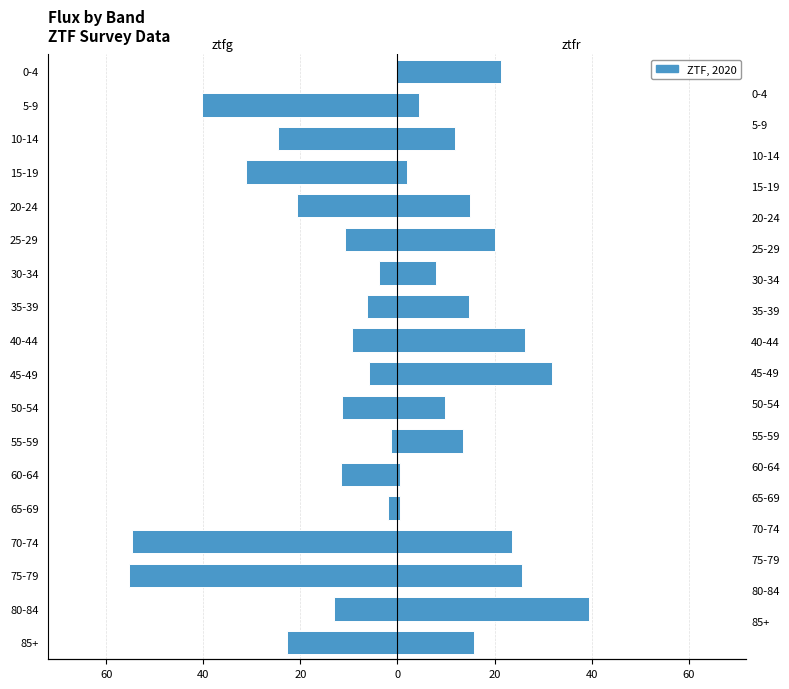

Reading left to right, extract all data points from this chart.

ztfg: -22.8	-13.0	-55.3	-54.6	-2.0	-11.6	-1.3	-11.5	-5.9	-9.4	-6.2	-3.7	-10.8	-20.6	-31.3	-24.5	-40.2	0.0
ztfr: 15.8	39.5	25.6	23.7	0.5	0.6	13.5	9.8	31.7	26.3	14.7	7.9	20.0	15.0	1.9	11.9	4.4	21.3